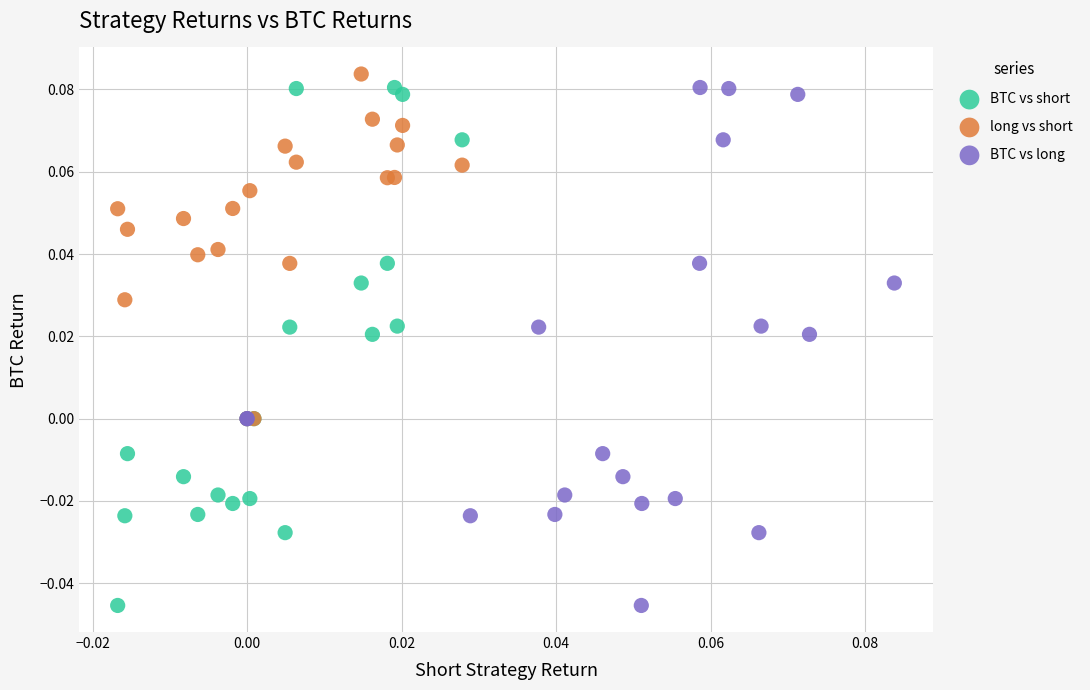

Which series reaches the maximum Y coordinate?

long vs short